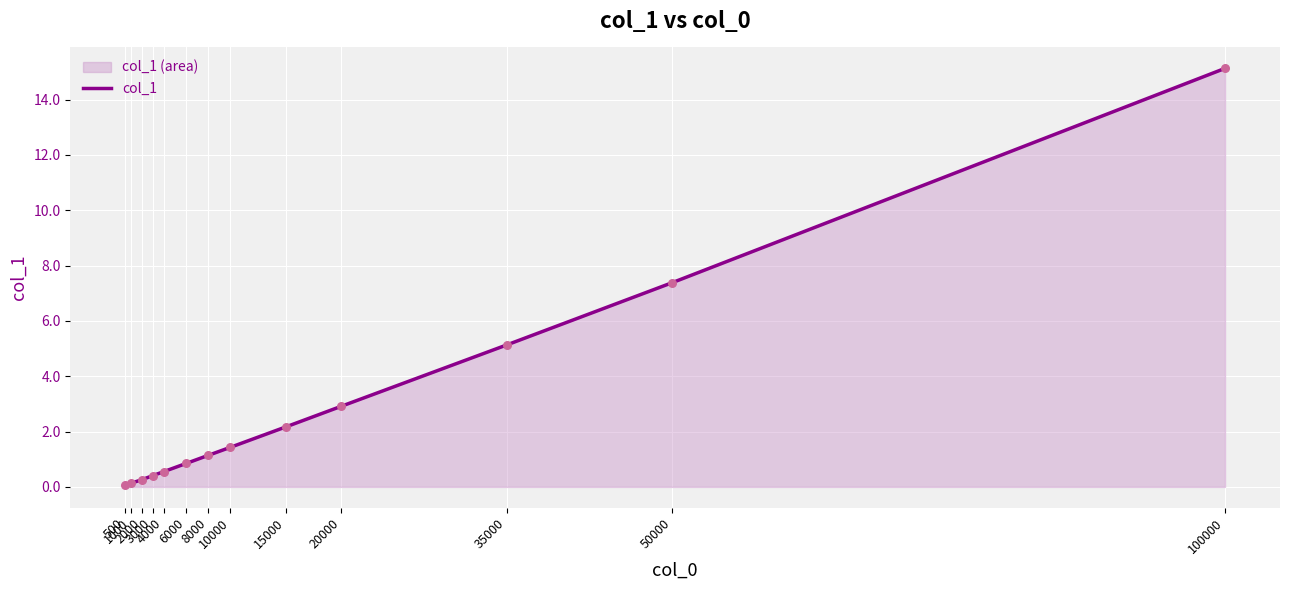

What is the change in value from 20000 to 50000?

+4.5